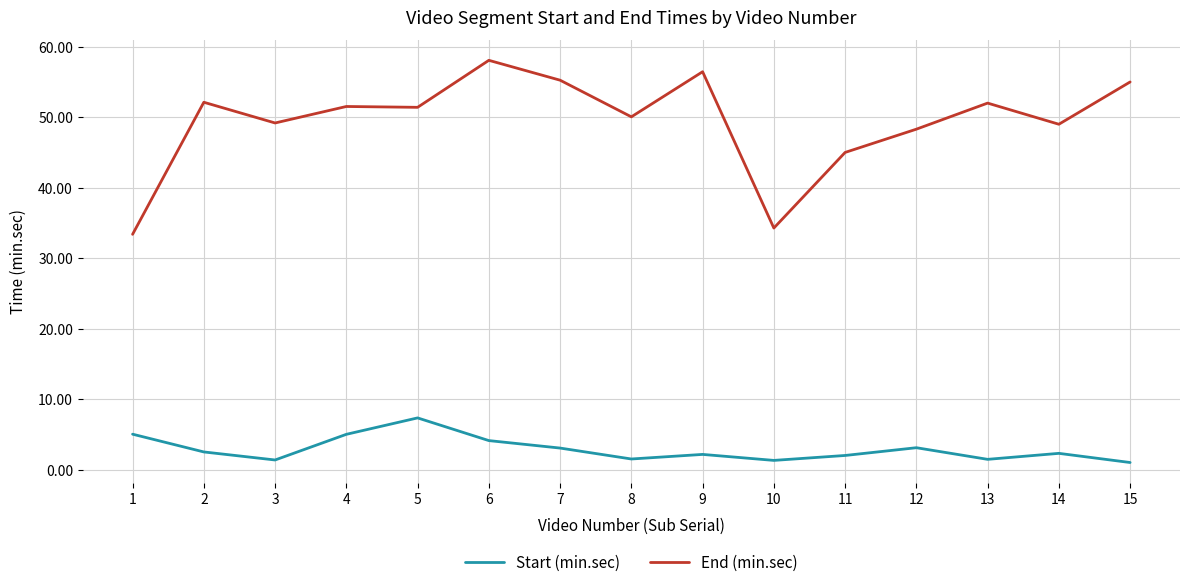

What is the difference between the maximum and minimum values in the End (min.sec) series?

24.7